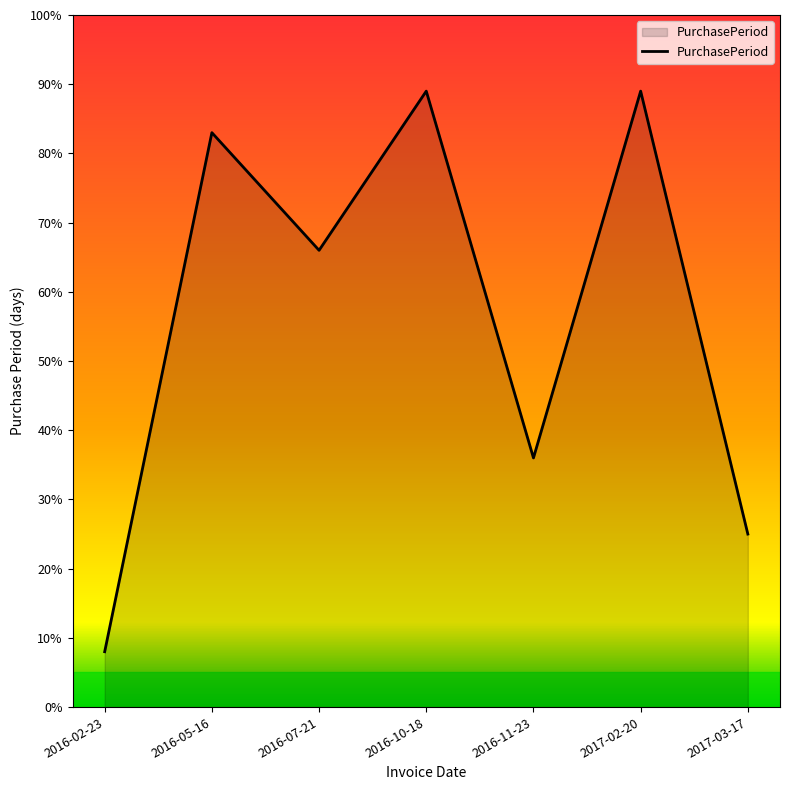

What position from the left is 2016-07-21?

3